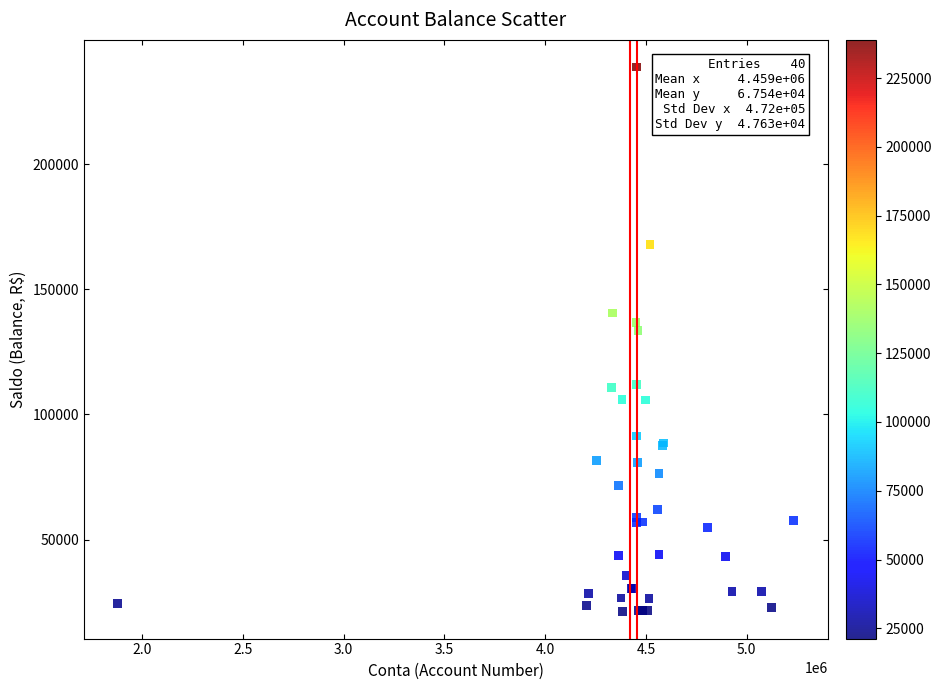

What Y value in the scatter plot is closest to 130072?

133655.8